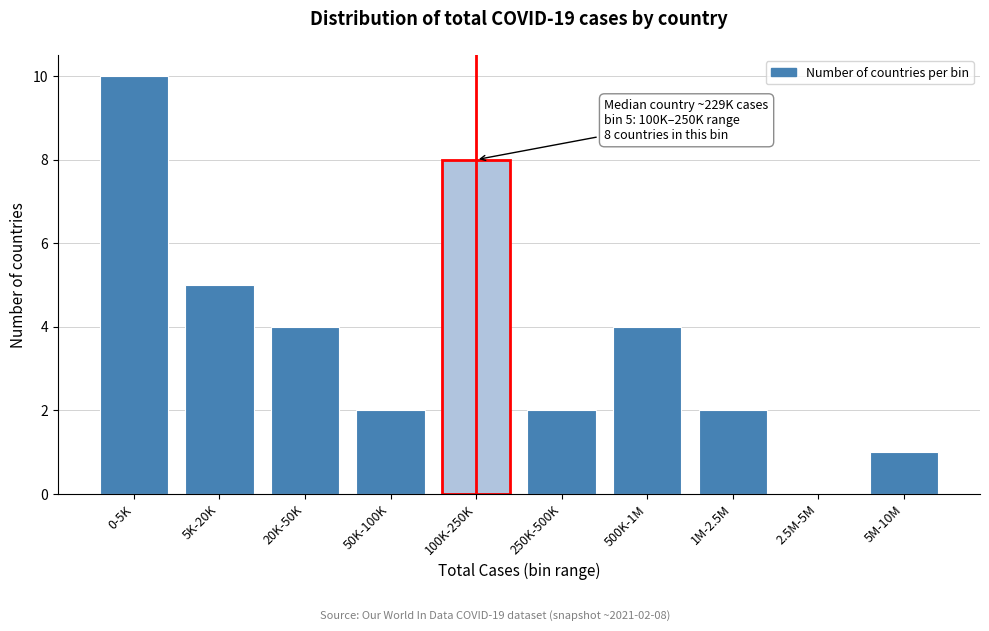

Reading right to left, what are all the values shown in this chart?

5M-10M=1	2.5M-5M=0	1M-2.5M=2	500K-1M=4	250K-500K=2	100K-250K=8	50K-100K=2	20K-50K=4	5K-20K=5	0-5K=10